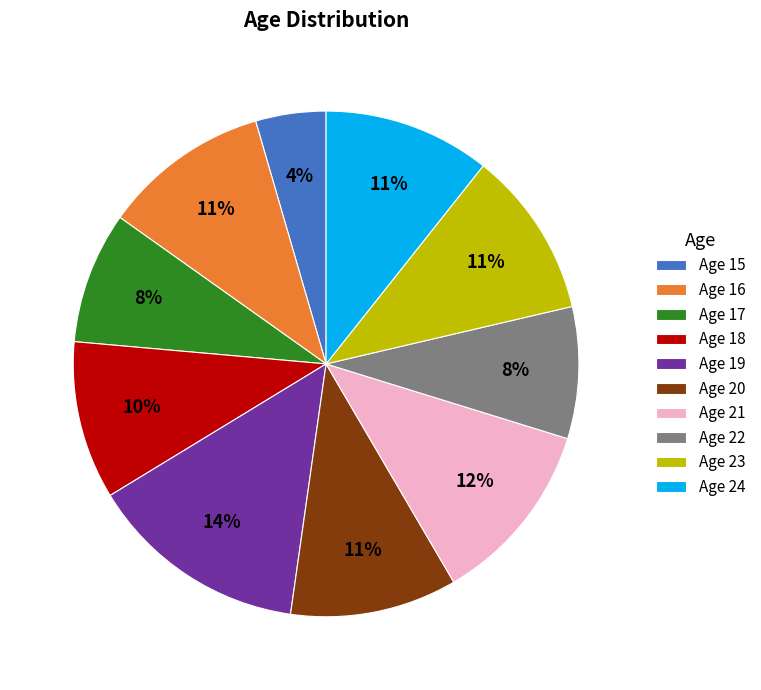

To the nearest percent, what is the difference between the largest and smallest slice percentages?

10%